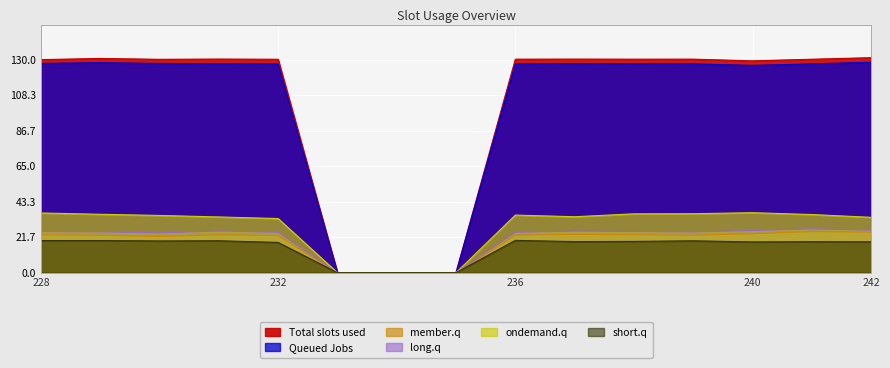

What is the maximum value shown in the chart?

131.3